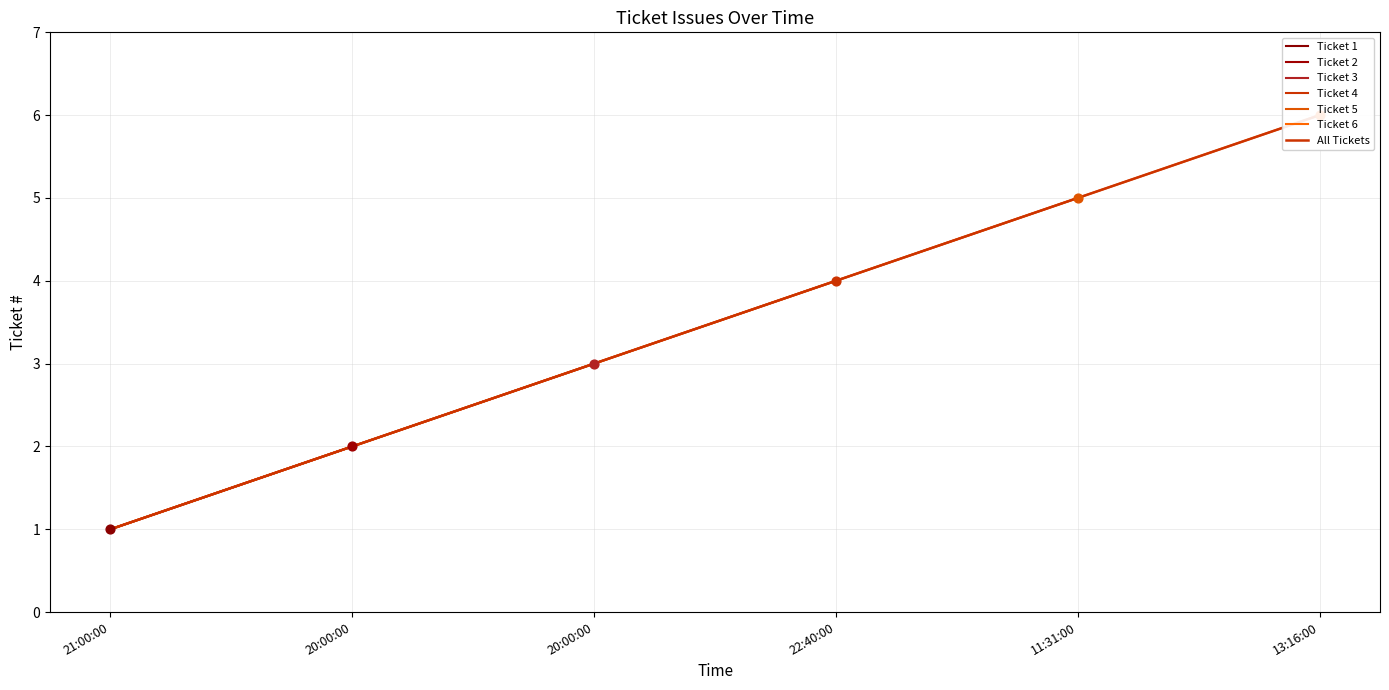

What is the change in value from 21:00:00 to 20:00:00?

+1